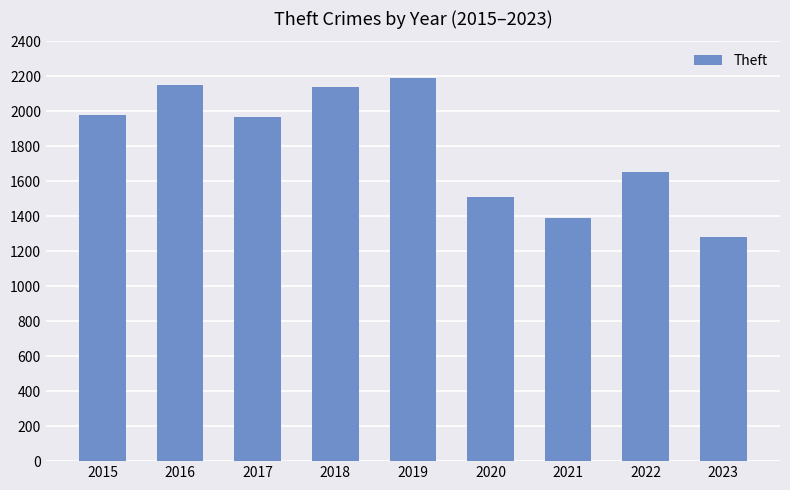

True or false: the data shows 278 at 2023.

False